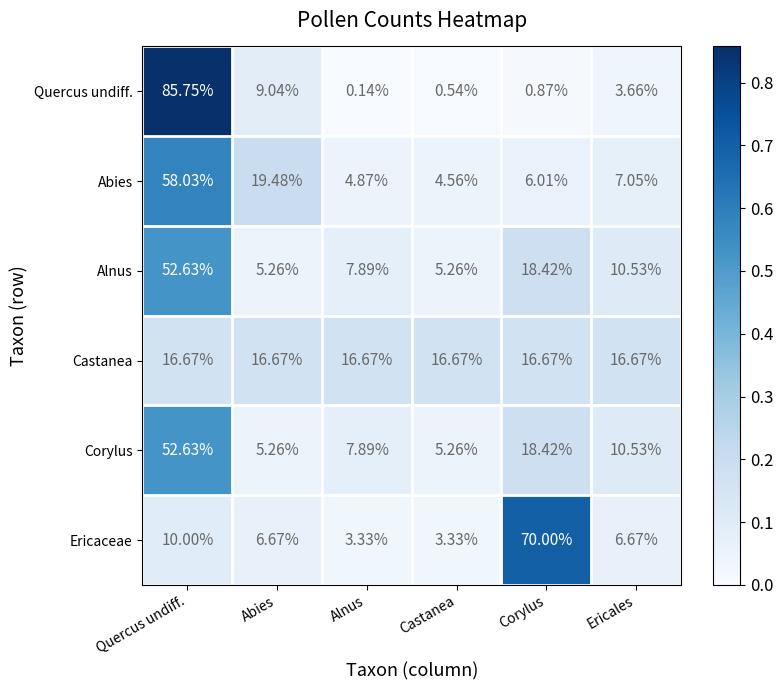

Which category has the lowest value in the Quercus undiff. series?

Alnus